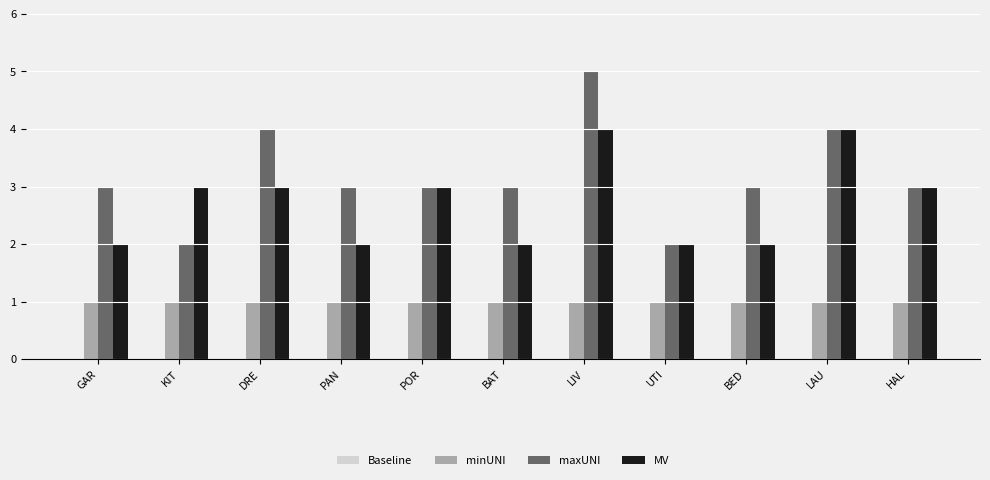

List the series in order of their peak value, lowest first.

minUNI, MV, maxUNI